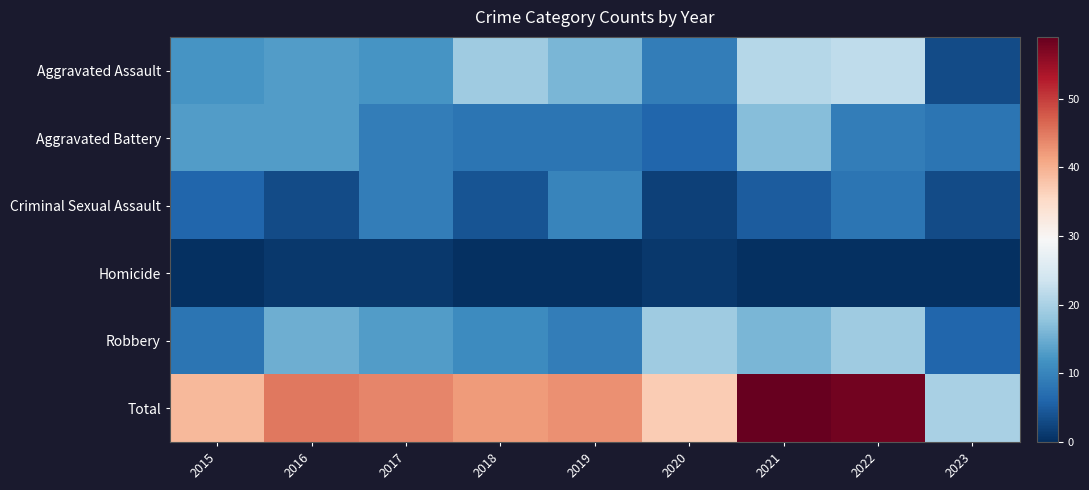

Reading left to right, list all the values displayed in this chart.

Aggravated Assault: 2015=12	2016=13	2017=12	2018=19	2019=16	2020=9	2021=21	2022=22	2023=3
Aggravated Battery: 2015=13	2016=13	2017=9	2018=8	2019=8	2020=6	2021=17	2022=9	2023=8
Criminal Sexual Assault: 2015=6	2016=3	2017=9	2018=4	2019=10	2020=2	2021=5	2022=8	2023=3
Homicide: 2015=0	2016=1	2017=1	2018=0	2019=0	2020=1	2021=0	2022=0	2023=0
Robbery: 2015=8	2016=15	2017=13	2018=11	2019=9	2020=19	2021=16	2022=19	2023=6
Total: 2015=39	2016=45	2017=44	2018=42	2019=43	2020=37	2021=59	2022=58	2023=20